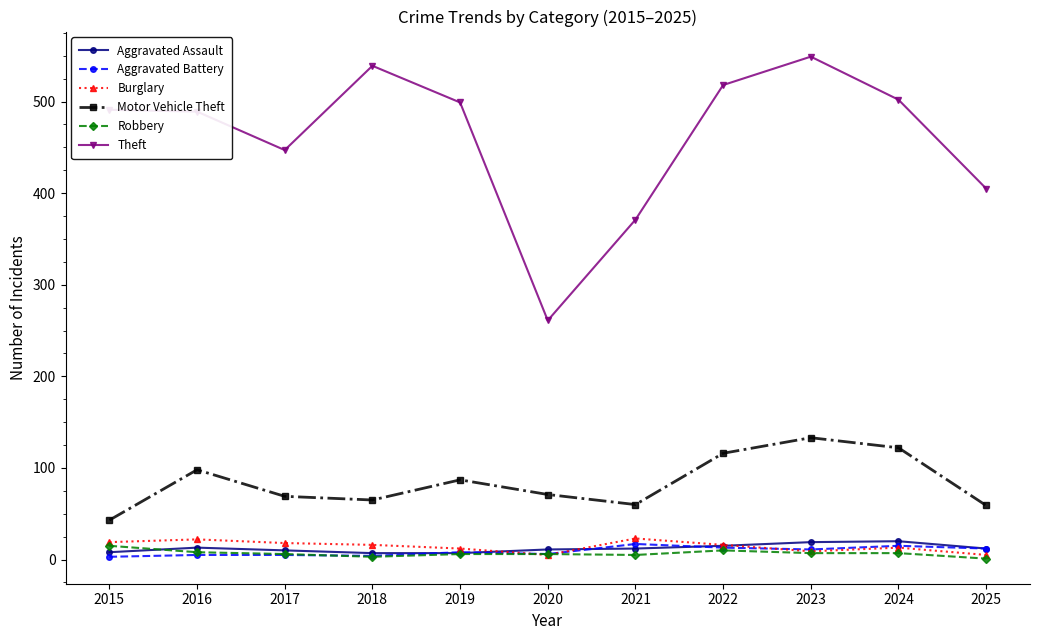

What is the highest value of the Aggravated Assault series?

20